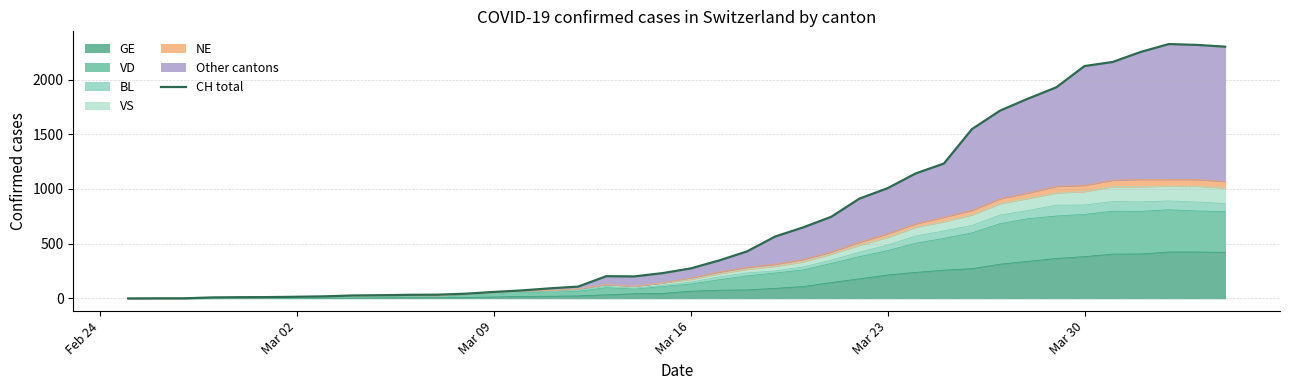

How many values are above zero?

39